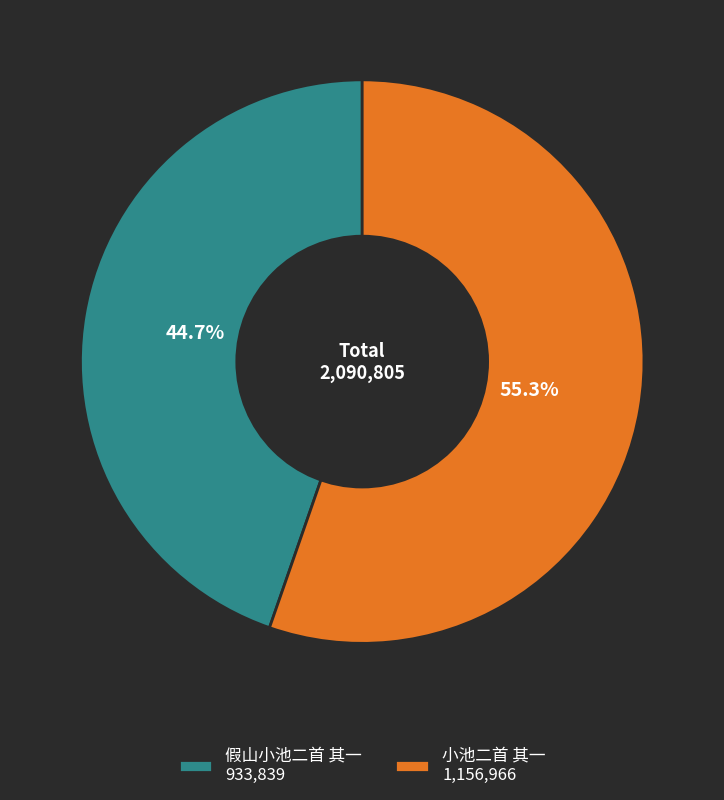

To the nearest percent, what portion does 小池二首 其一 represent?

55%